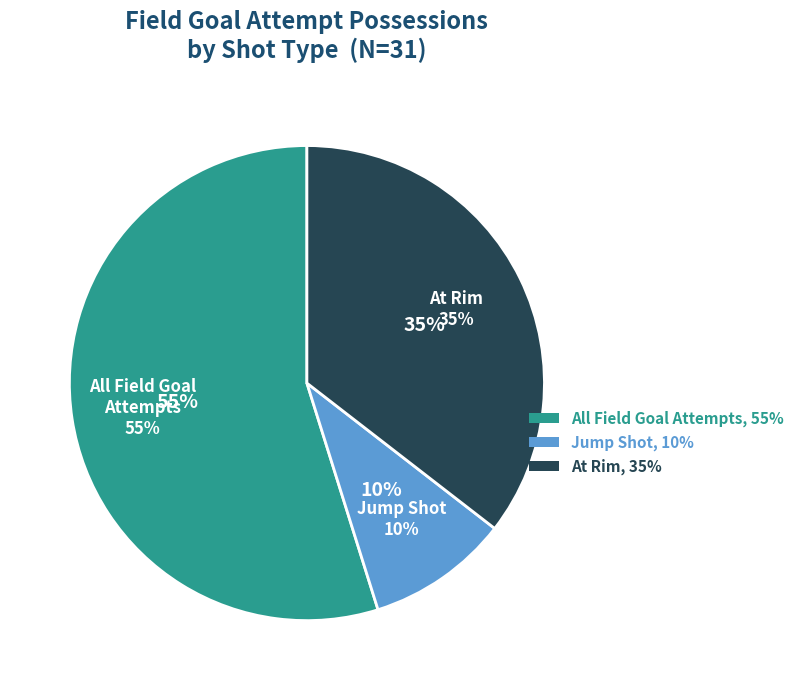

How many segments does this pie chart have?

3